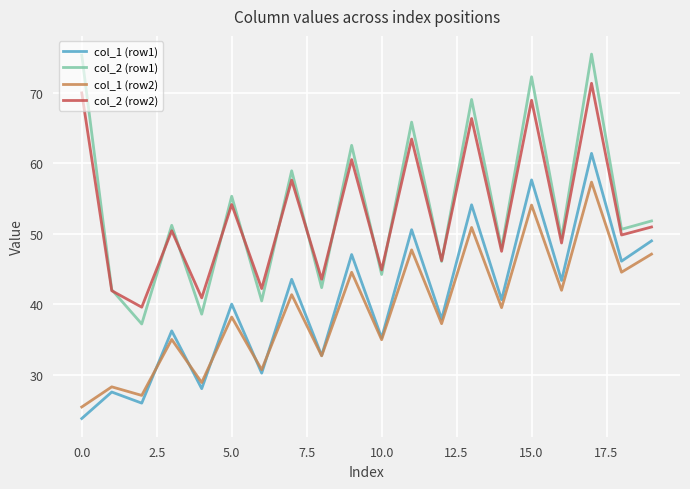

Rank the series by their maximum value, from highest to lowest.

col_2 (row1), col_2 (row2), col_1 (row1), col_1 (row2)